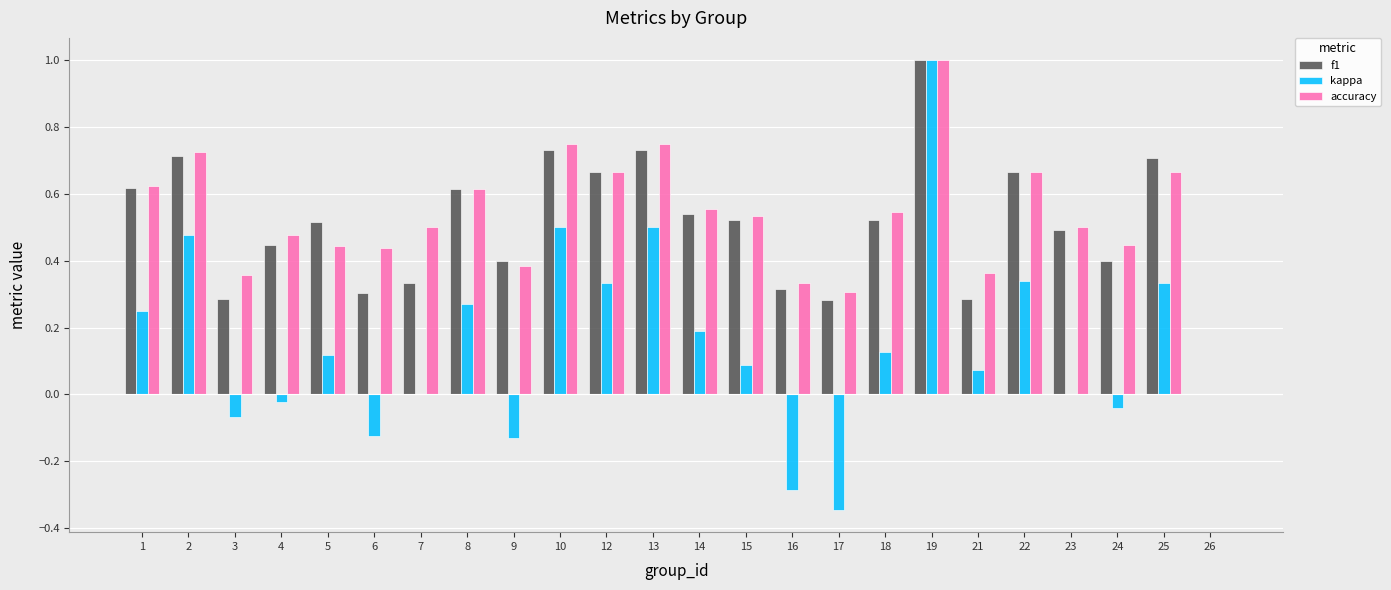

The accuracy series shows 0.5 at 15. True or false?

True